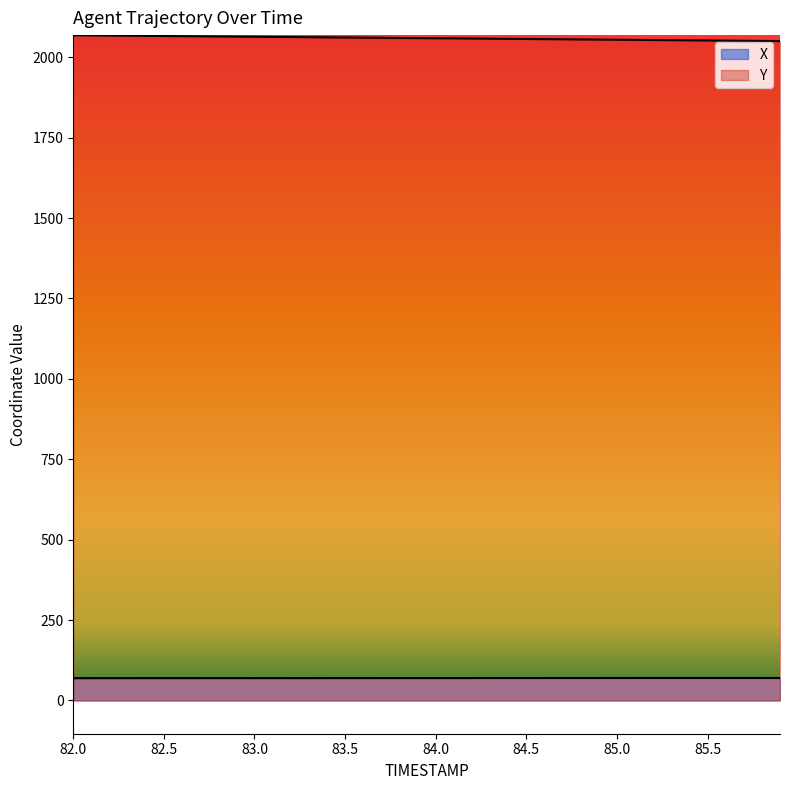

True or false: Y and X cross at least once.

False